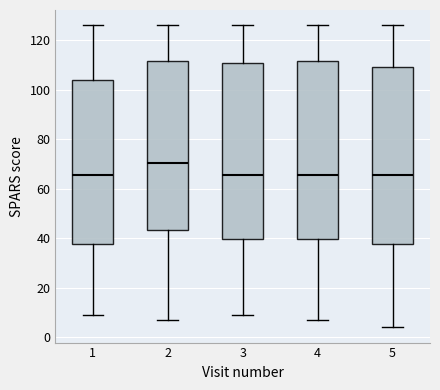

Where does the lower whisker of the box at x = 5 end on the y-axis? The values are not printed on the chart, so give them approximately, as read against the axis.

4